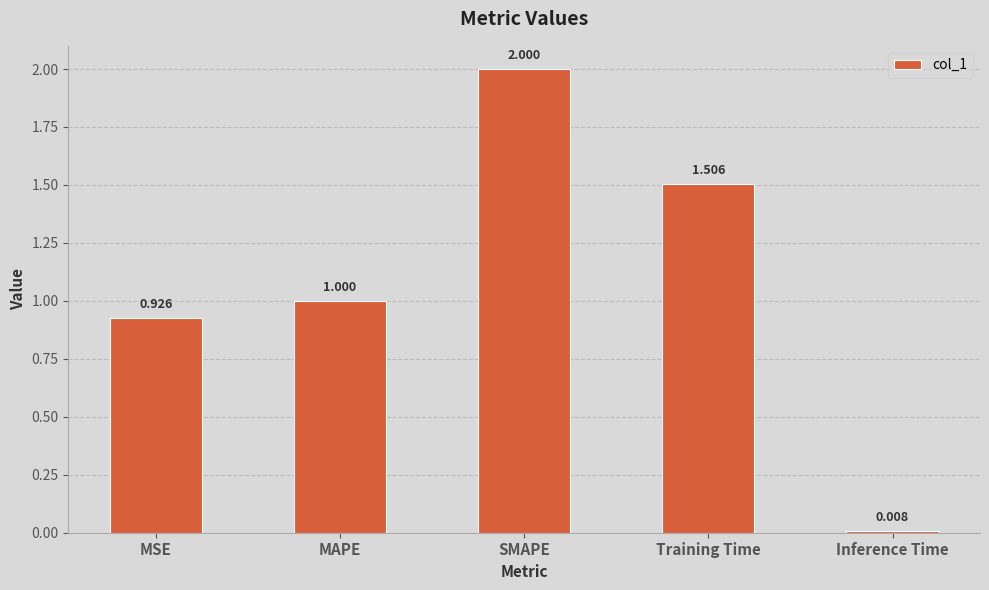

At which label is the value closest to 1?

MAPE